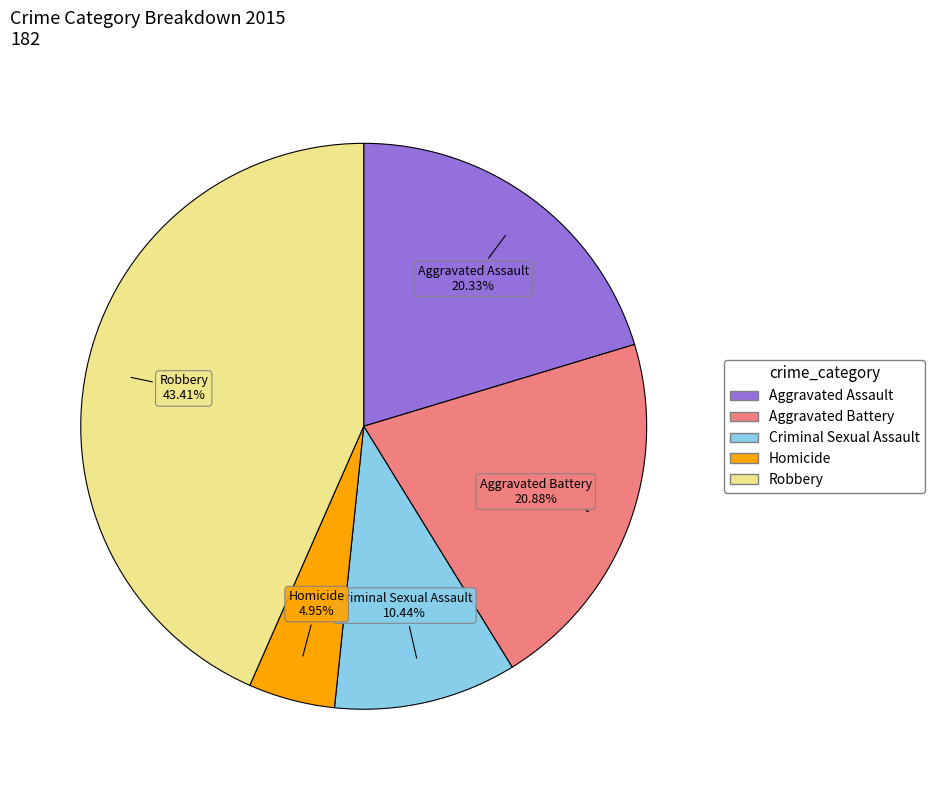

Rank the categories by value from lowest to highest.

Homicide, Criminal Sexual Assault, Aggravated Assault, Aggravated Battery, Robbery